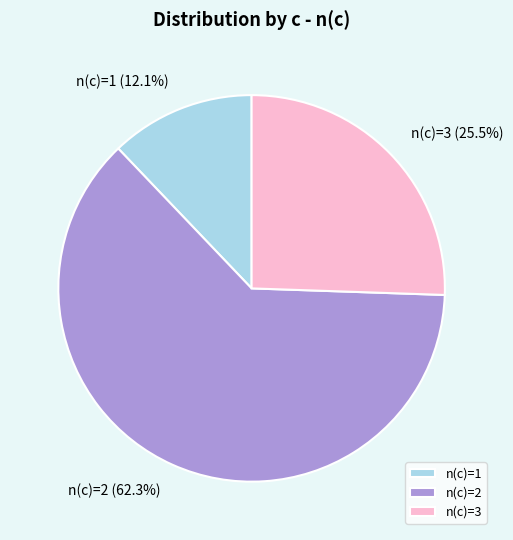

Combined, do n(c)=2 and n(c)=1 account for over 50%?

Yes